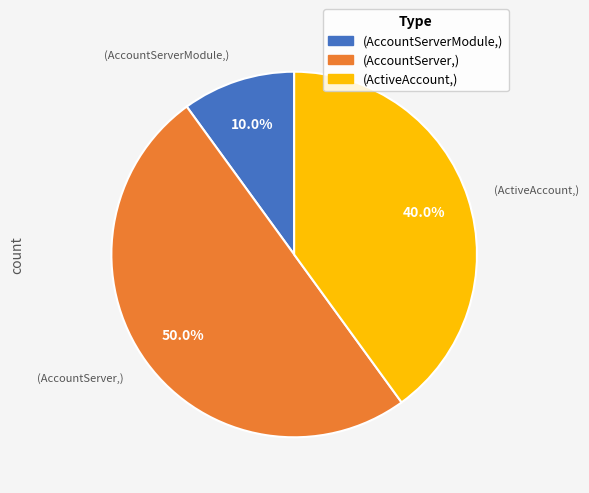

Does any single category account for the majority?

No